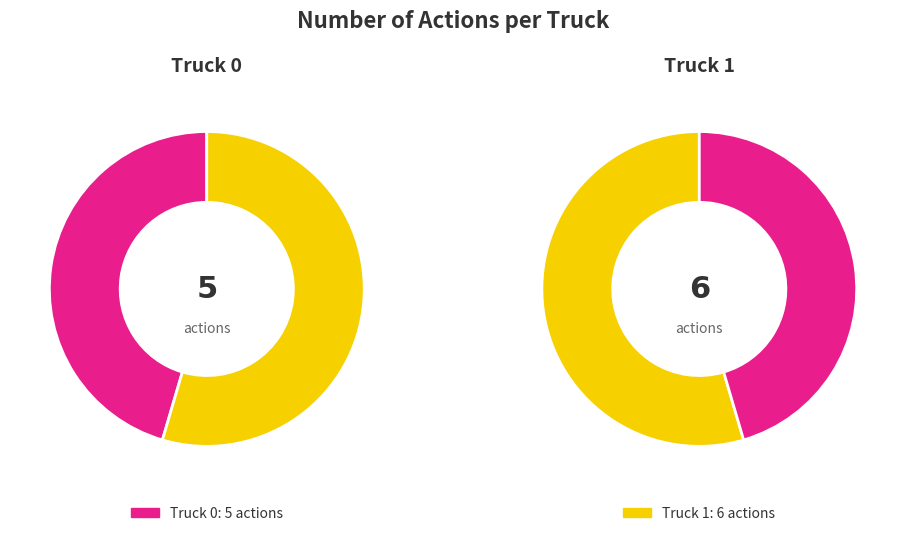

Do Truck 0 and Truck 1 together represent more than half of the pie?

Yes